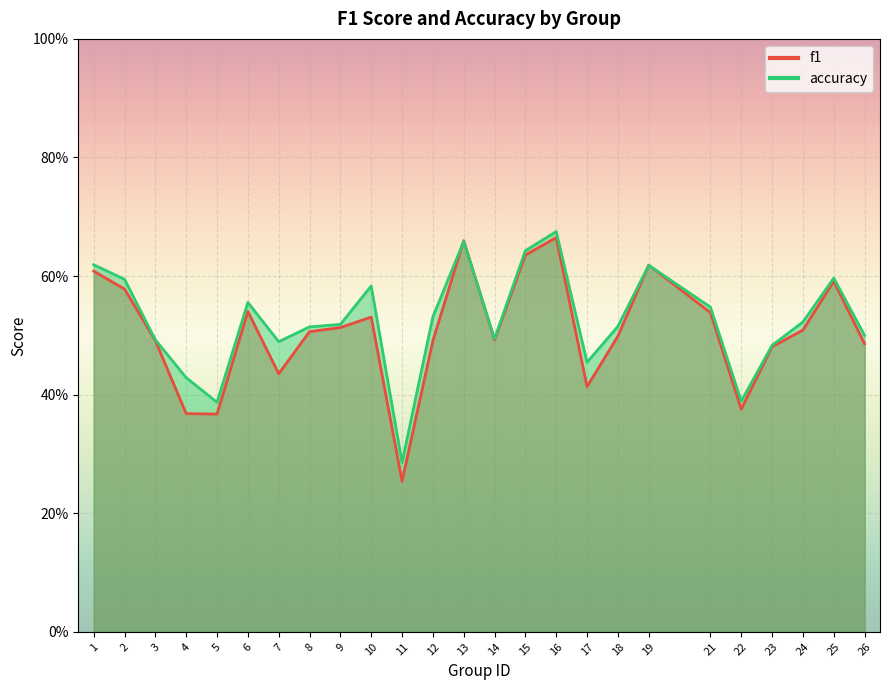

What is the difference between the second highest and second lowest values in the accuracy series?

0.3